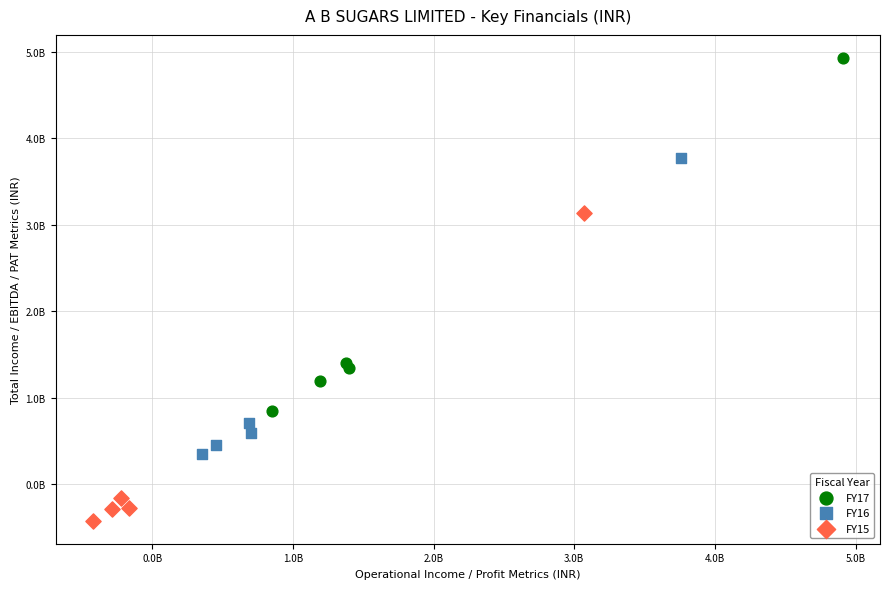

Which series contains the highest Y value?

FY17